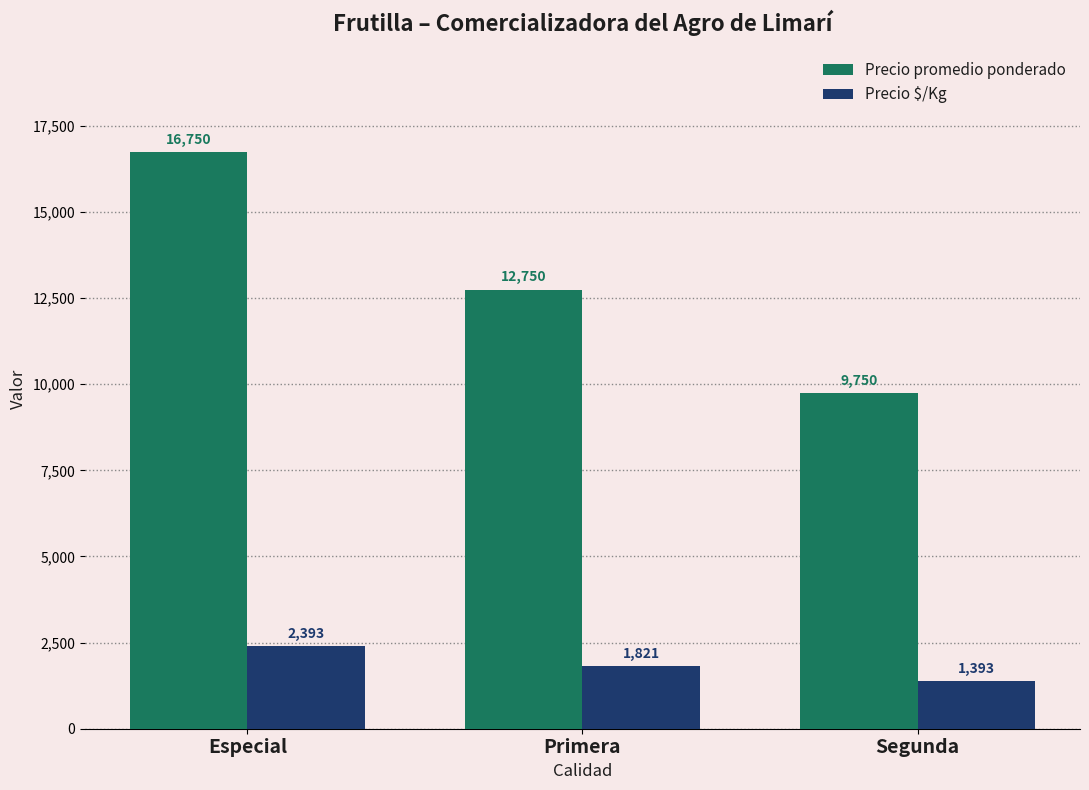

The Precio promedio ponderado series shows 9750 at Segunda. True or false?

True